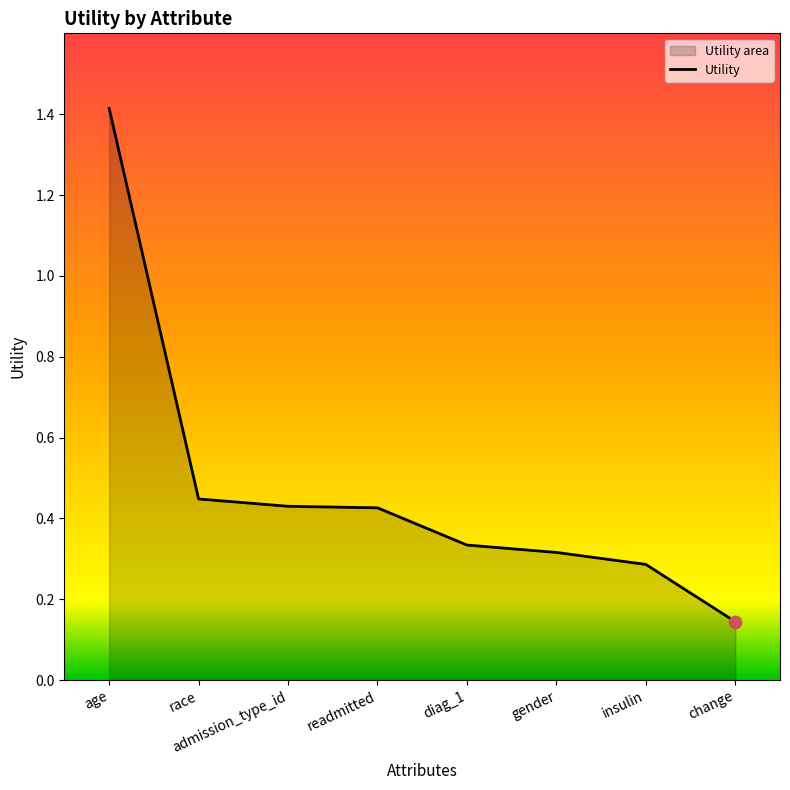

Between admission_type_id and age, which is larger?

age